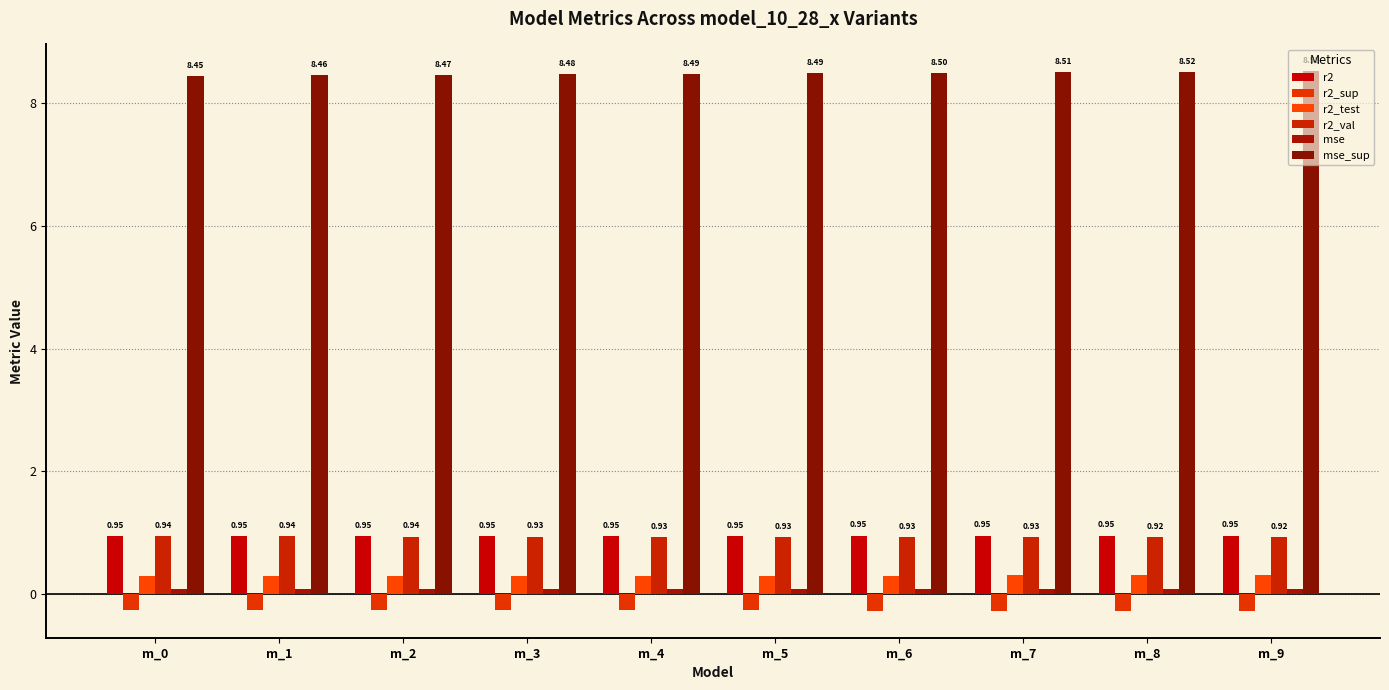

What is the difference between the highest and lowest values at m_8?

8.8